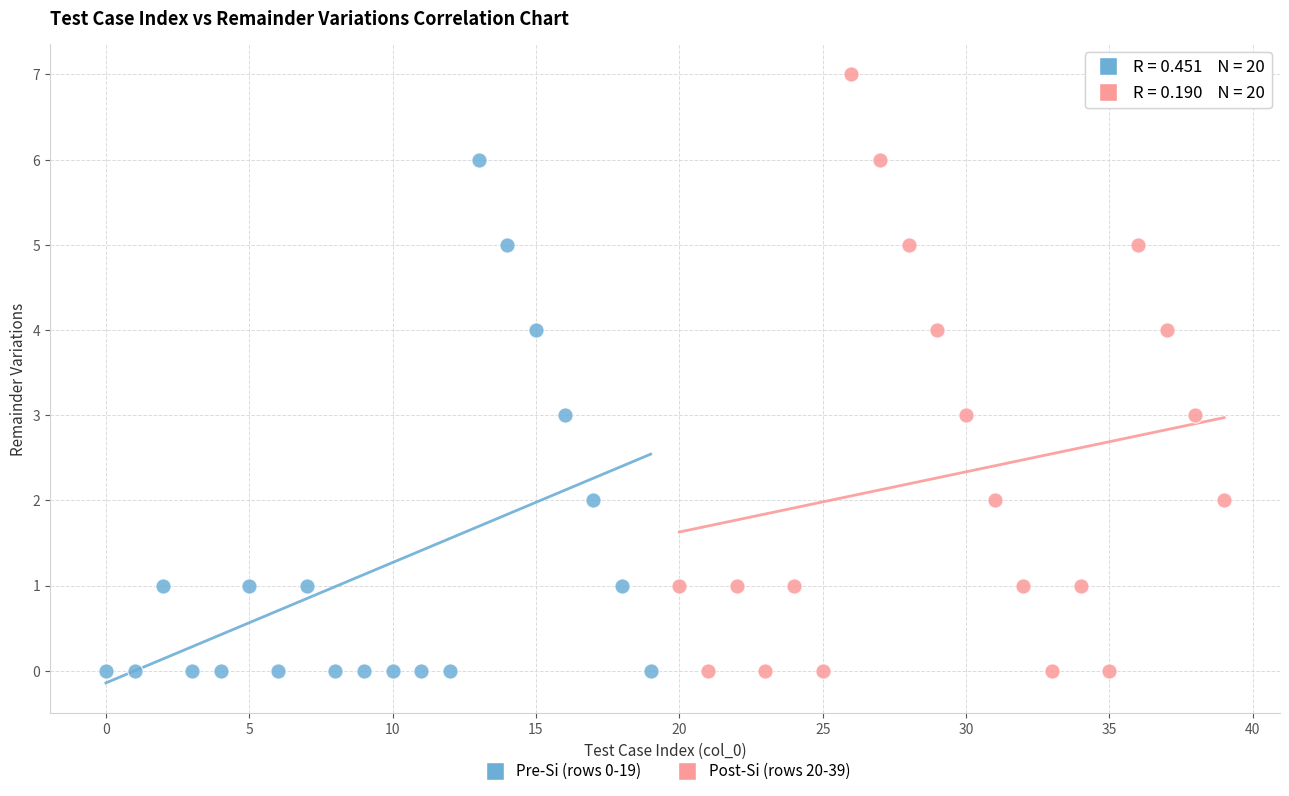

Which series reaches the maximum Y coordinate?

Post-Si (rows 20-39)